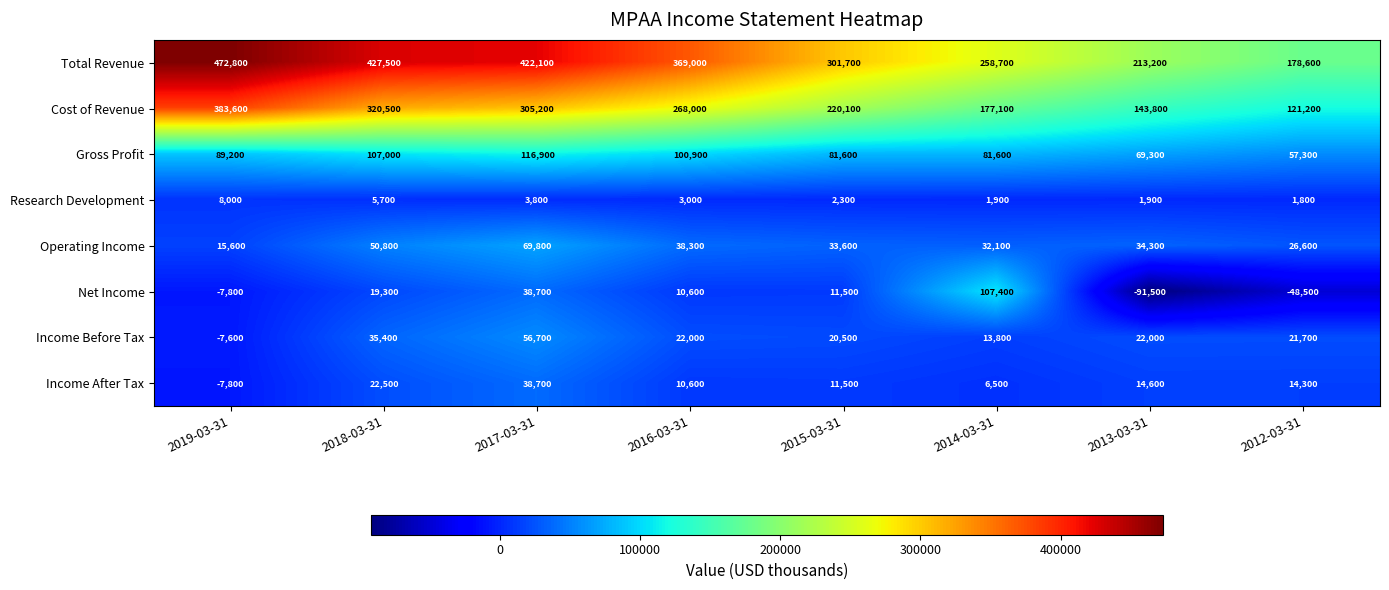

What is the maximum value for Research Development?

8000